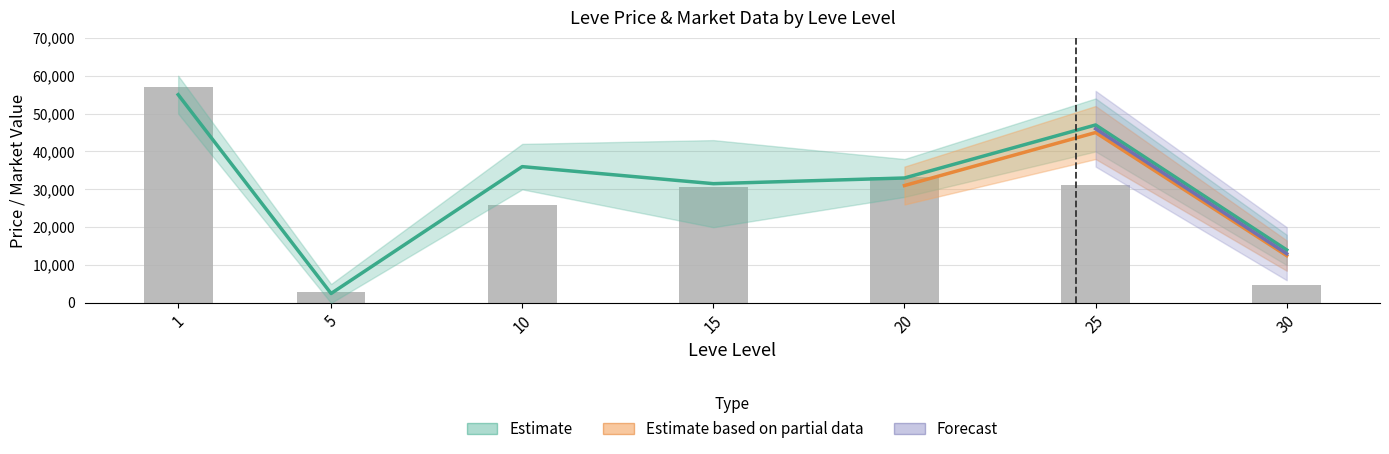

Count the number of data series in this chart.

3